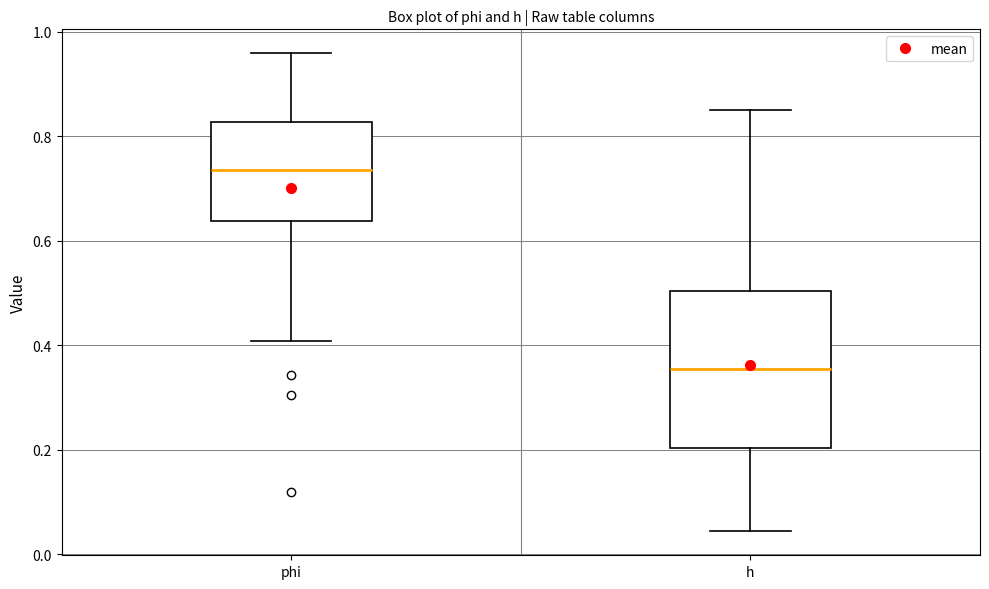

Where does the lower whisker of the box for h end on the y-axis? The values are not printed on the chart, so give them approximately, as read against the axis.

0.04